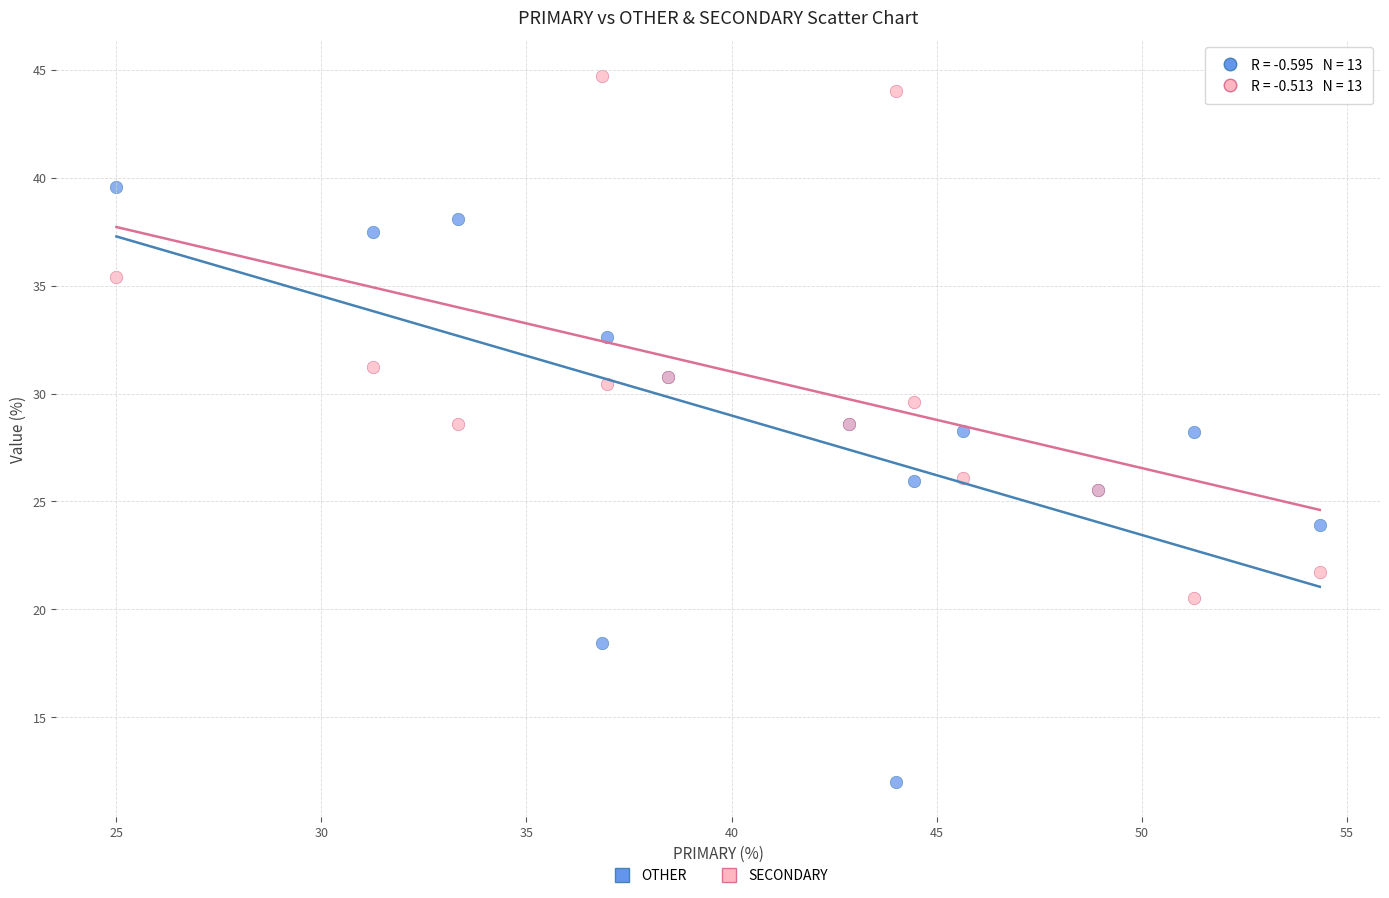

Which series has the widest spread of Y values?

OTHER